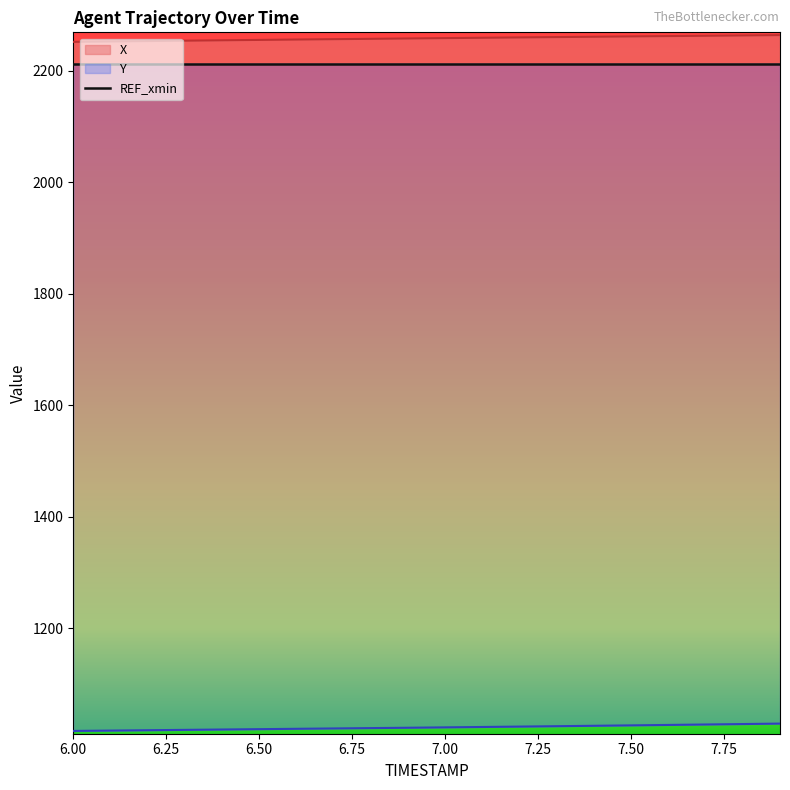

Which series has the largest range (max minus min)?

Y